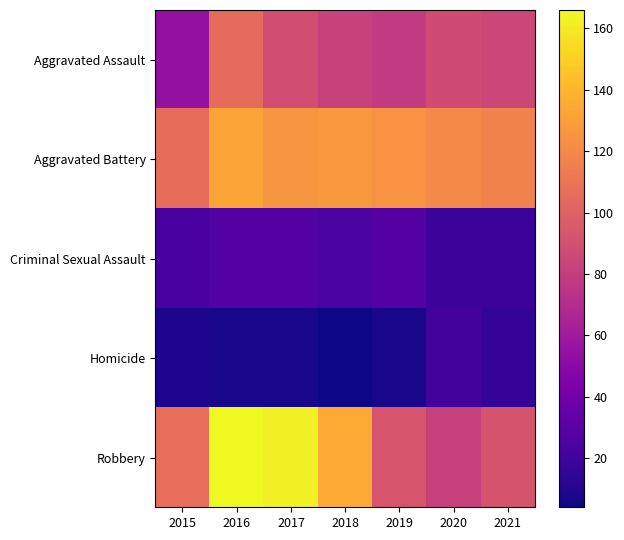

Reading right to left, transcribe all the data shown in this chart.

Aggravated Assault: 2021=85	2020=88	2019=79	2018=83	2017=89	2016=105	2015=54
Aggravated Battery: 2021=117	2020=121	2019=125	2018=128	2017=126	2016=132	2015=106
Criminal Sexual Assault: 2021=18	2020=18	2019=28	2018=24	2017=27	2016=27	2015=23
Homicide: 2021=16	2020=21	2019=7	2018=4	2017=7	2016=7	2015=8
Robbery: 2021=92	2020=82	2019=93	2018=135	2017=163	2016=166	2015=107